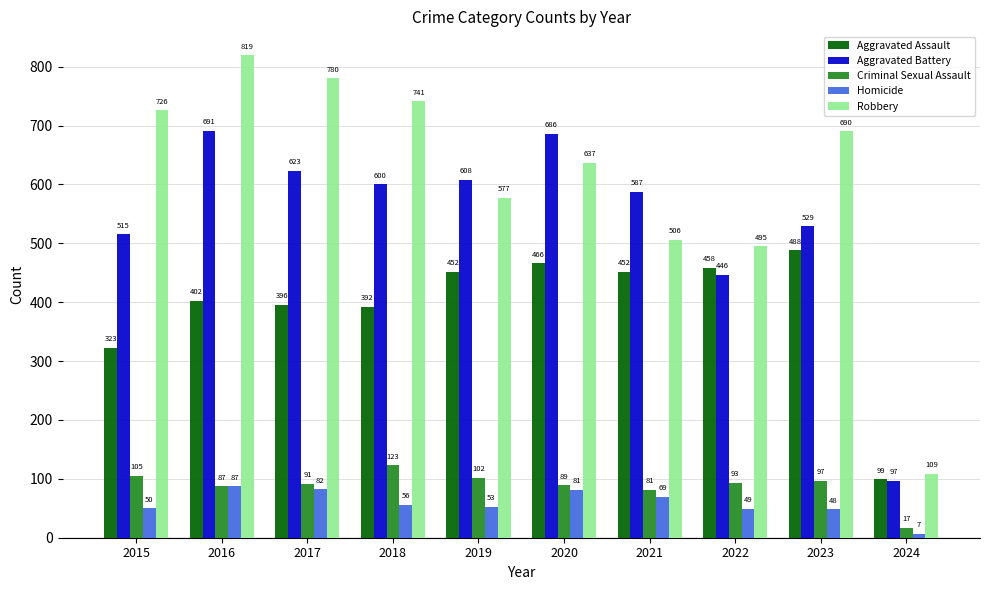

Which label corresponds to the largest value in the chart?

2016